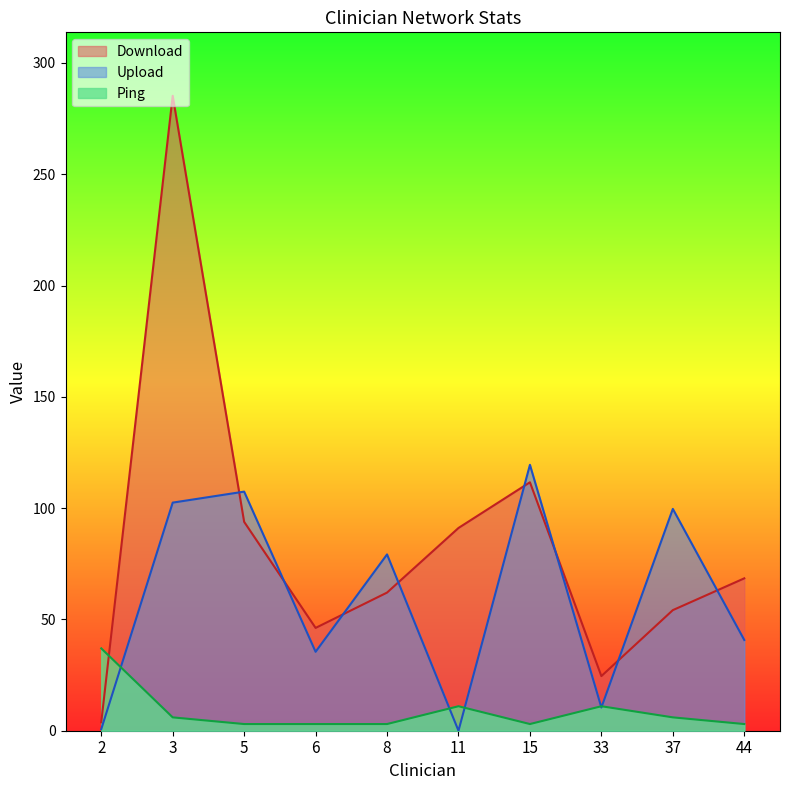

What is the value of the Upload point at the 8th from the left?

10.4